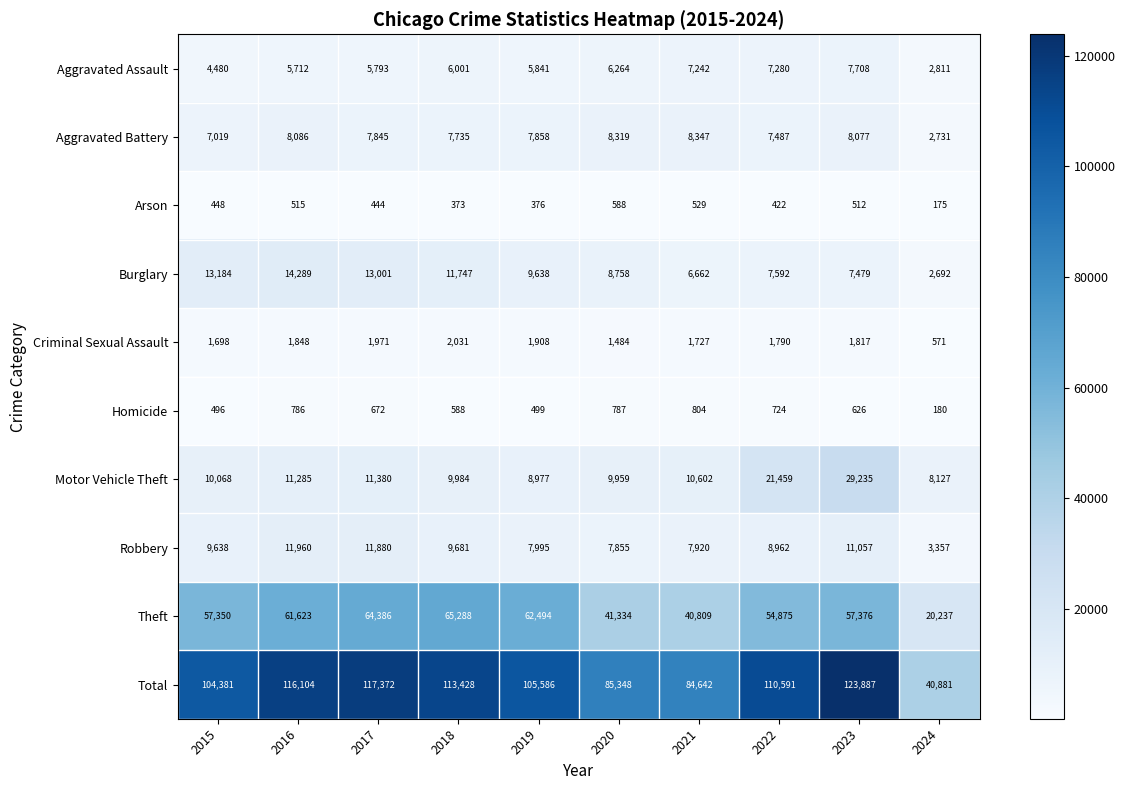

Is the value of Arson at 2019 greater than the value of Burglary at 2018?

No